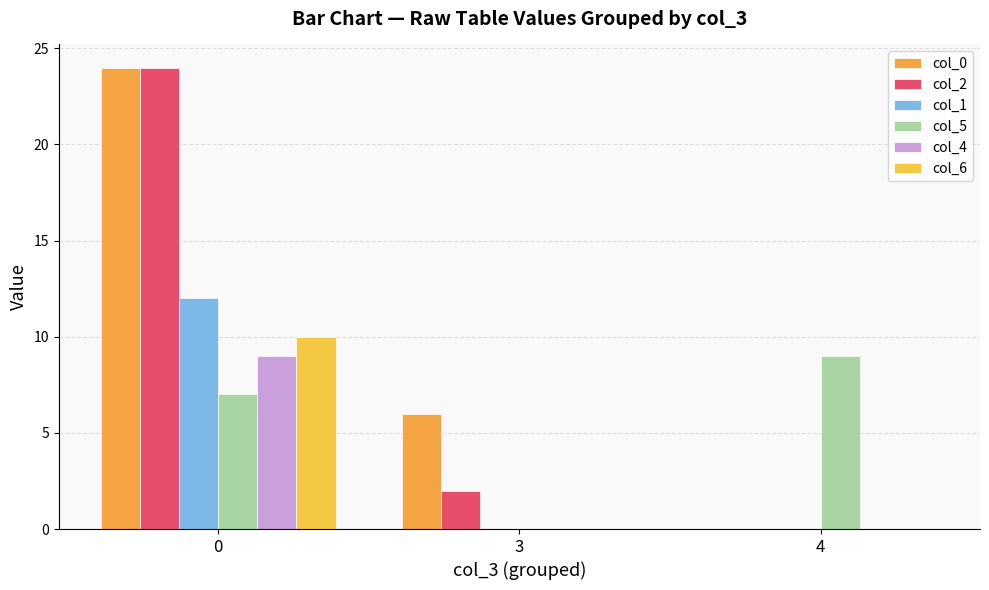

The col_5 series shows 0 at 3. True or false?

True